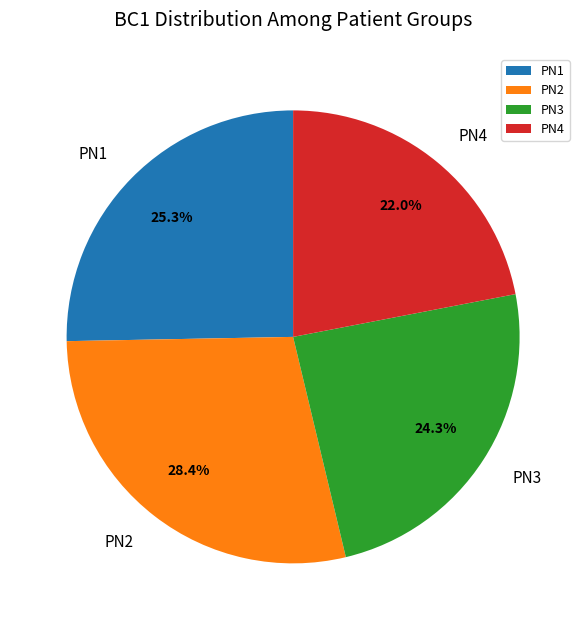

Is PN2 the majority of the pie?

No